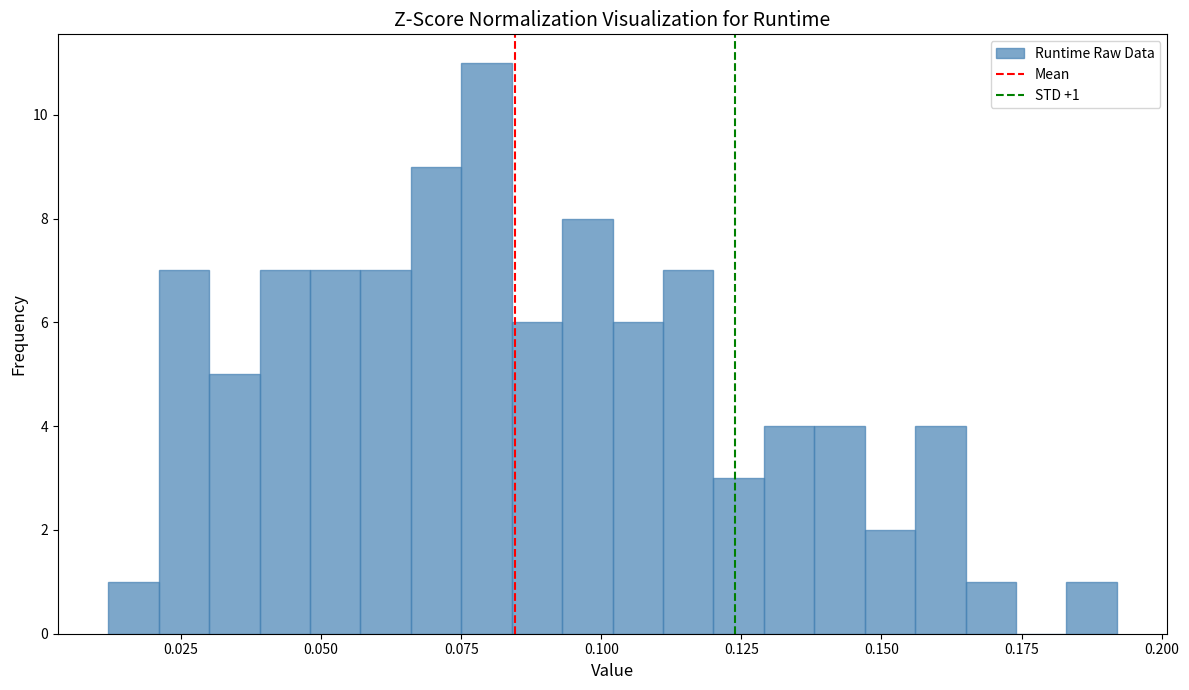

Around what value on the x-axis is the tallest bar? Give the approximate position of its centre, as read against the axis.

0.080